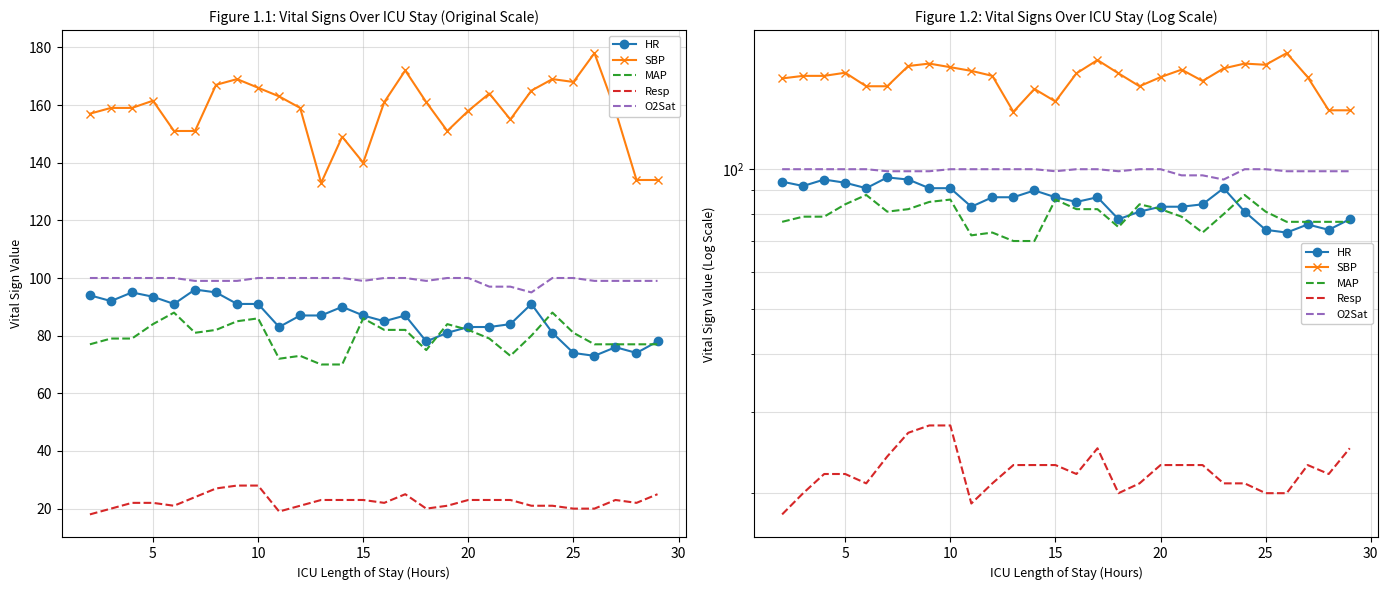

Which series has the largest range (max minus min)?

SBP